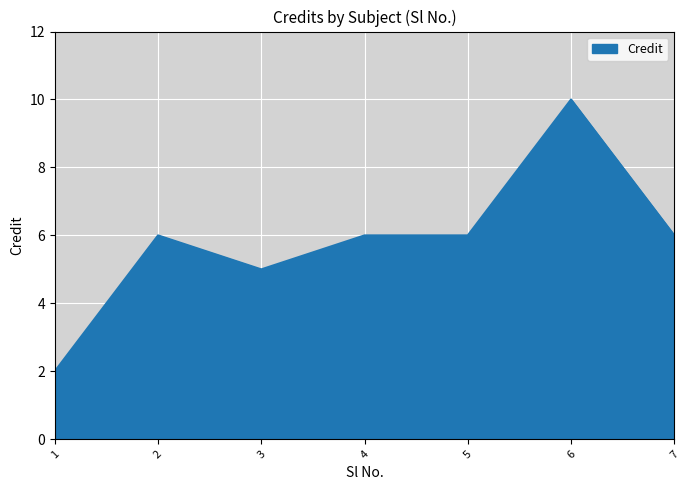

What is the change in value from 1 to 5?

+4